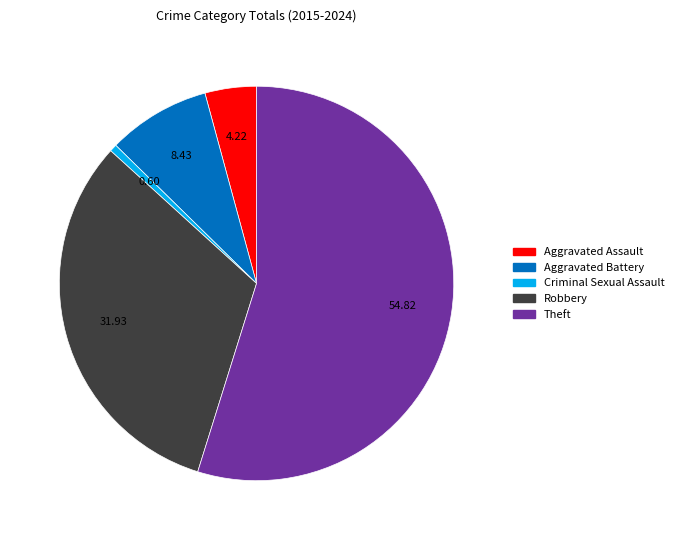

Is Criminal Sexual Assault the majority of the pie?

No